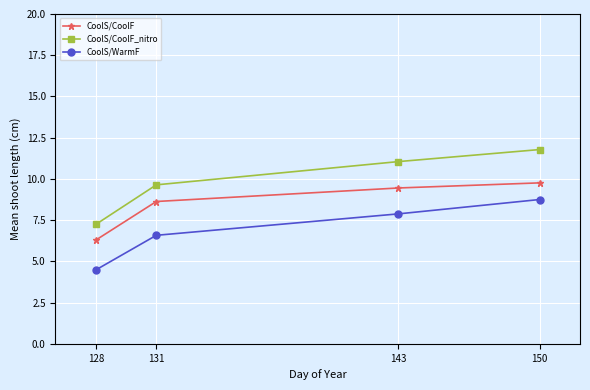

Which series has the largest range (max minus min)?

CoolS/CoolF_nitro